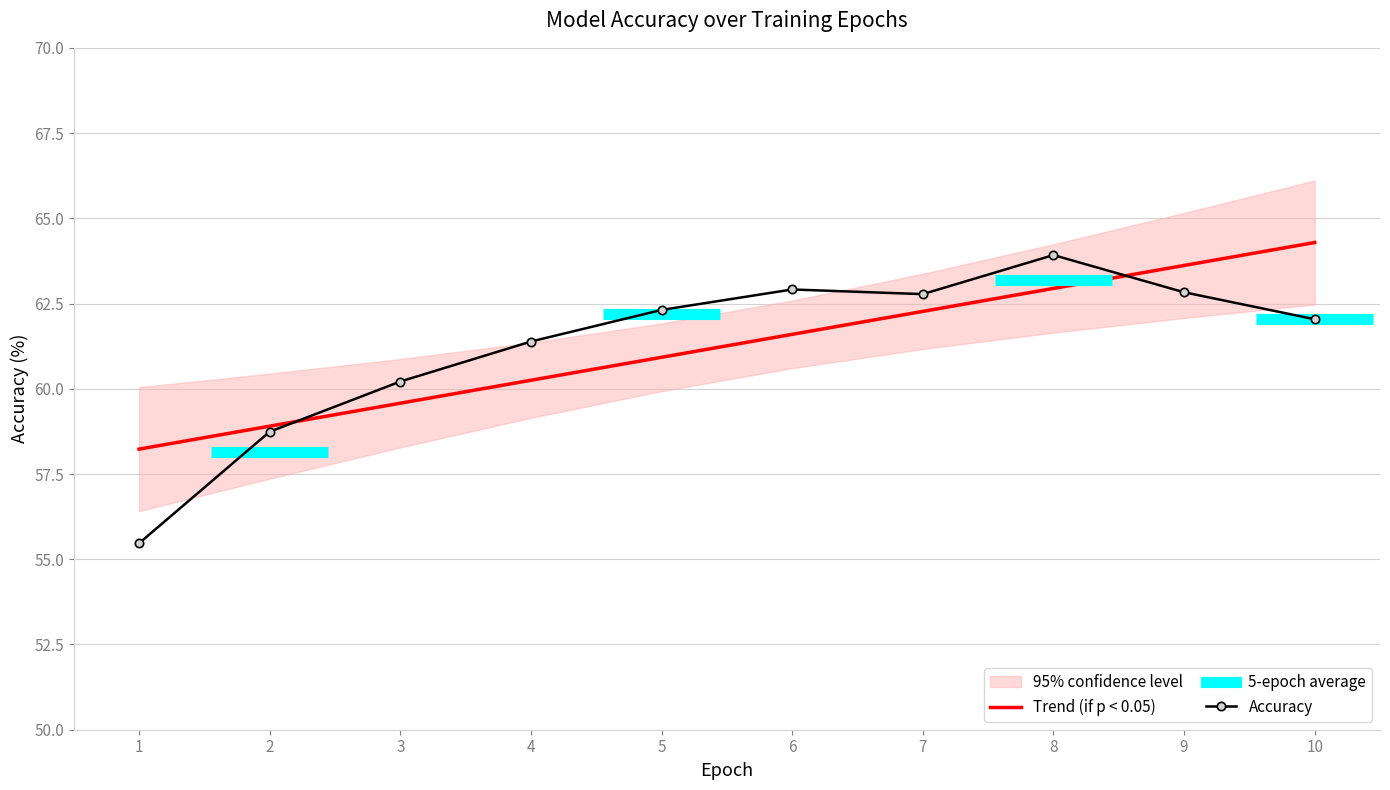

Which series ends up on top after the final intersection of Trend (if p < 0.05) and Accuracy?

Trend (if p < 0.05)